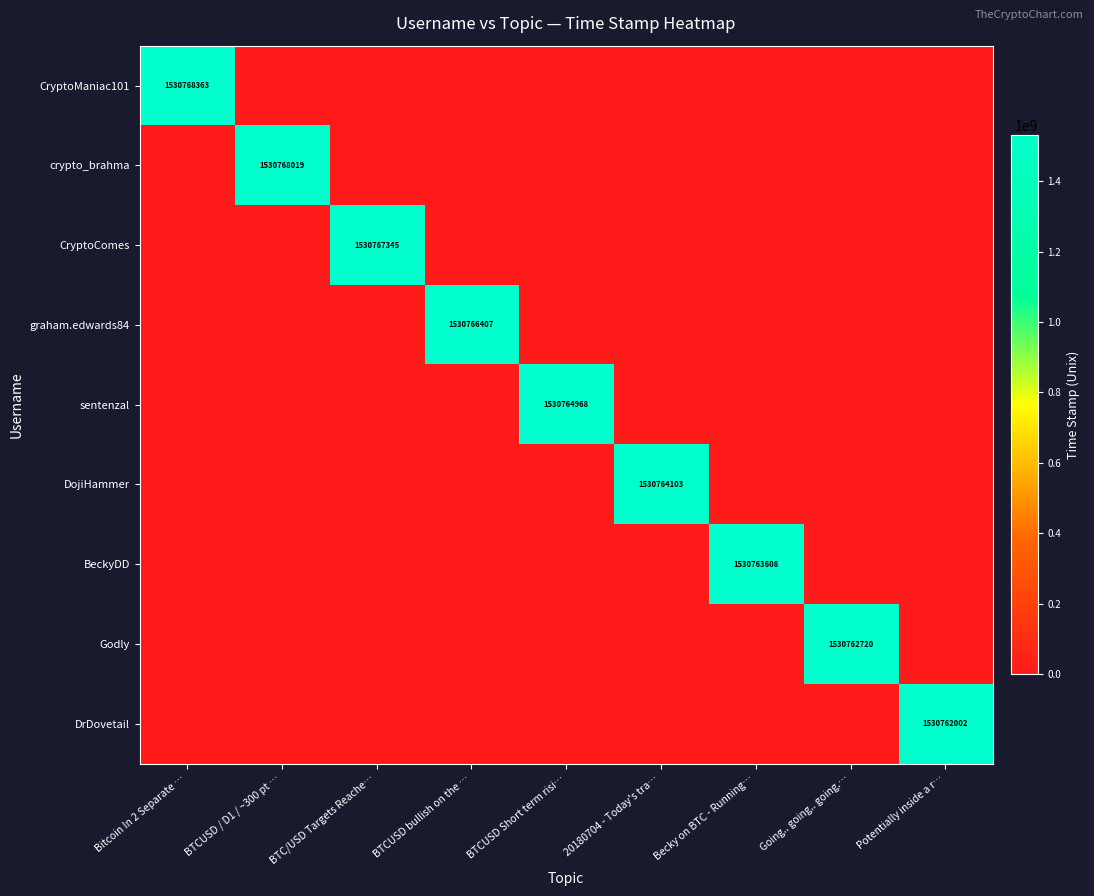

True or false: sentenzal has a value of 0 at Going.. going.. going.….

True